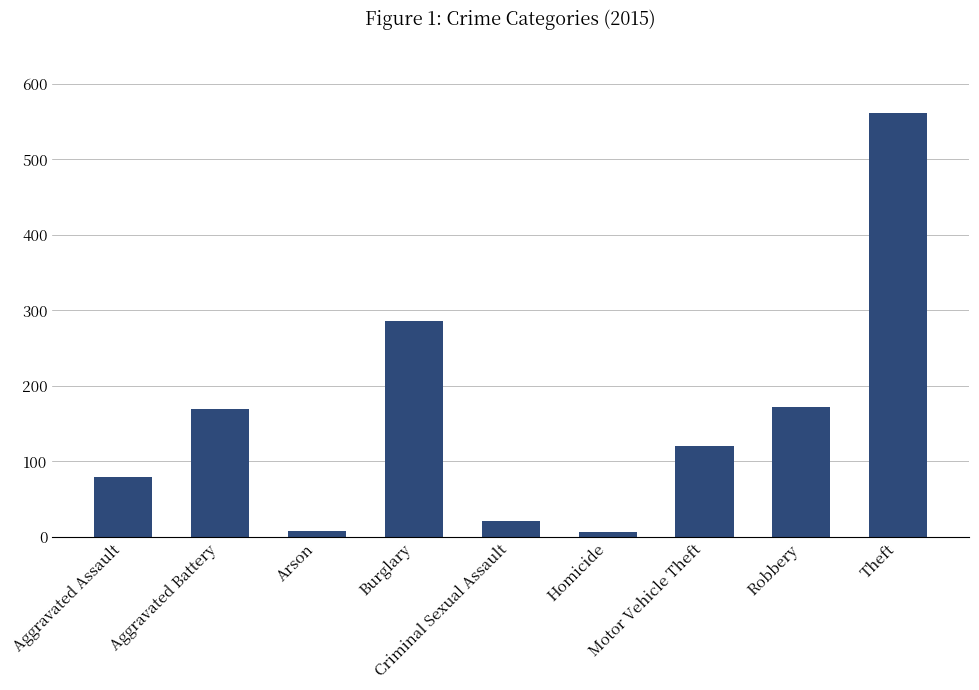

Approximately how many times larger is the value at Aggravated Assault compared to Robbery?

0.5